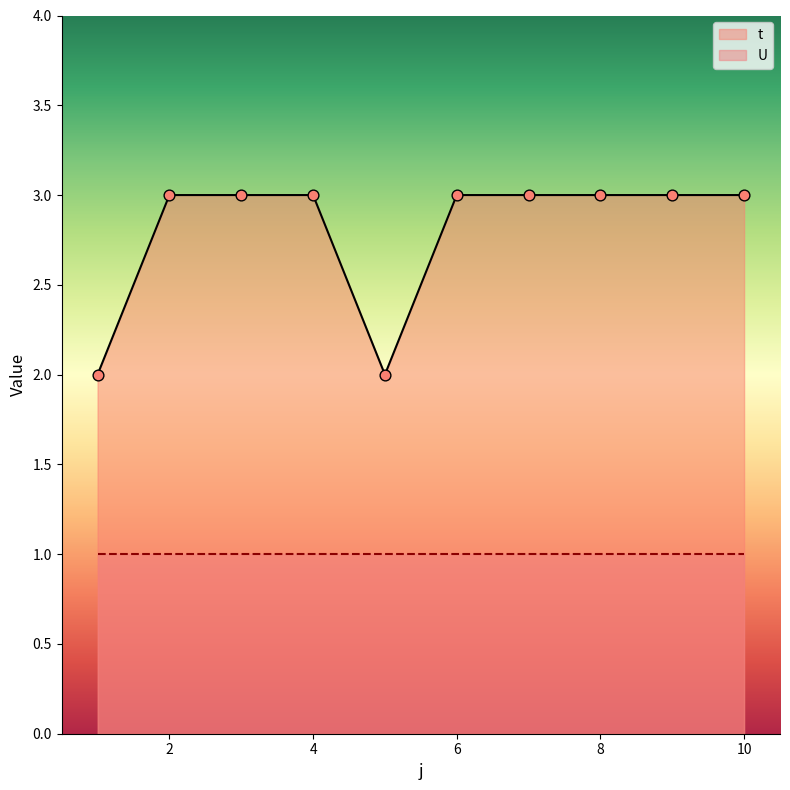

What is the ratio of the value at 7 to the value at 5?

1.5